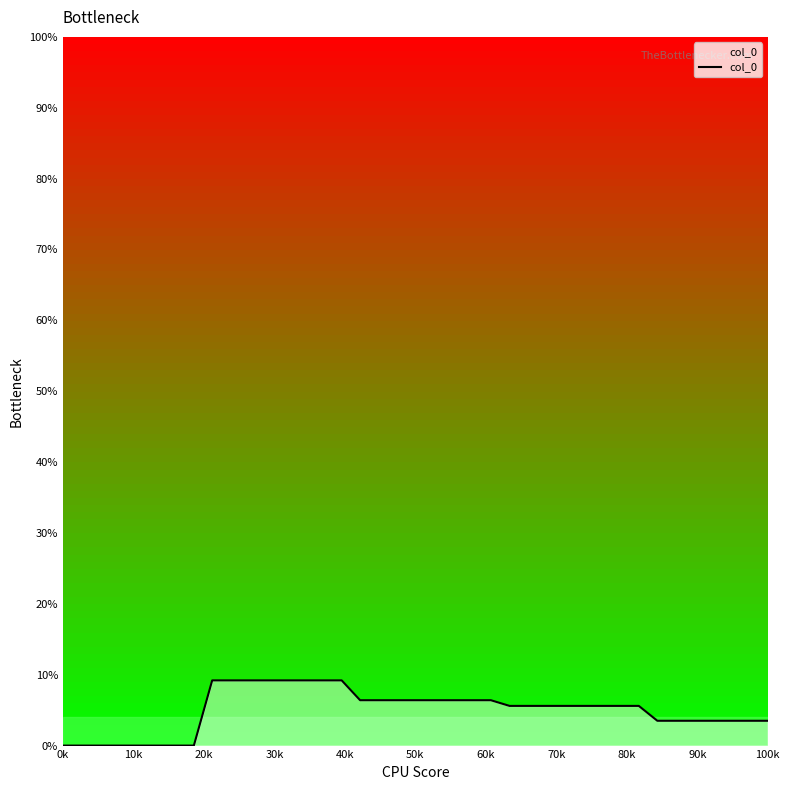

What is the value of the 19th point from the left?

6.4